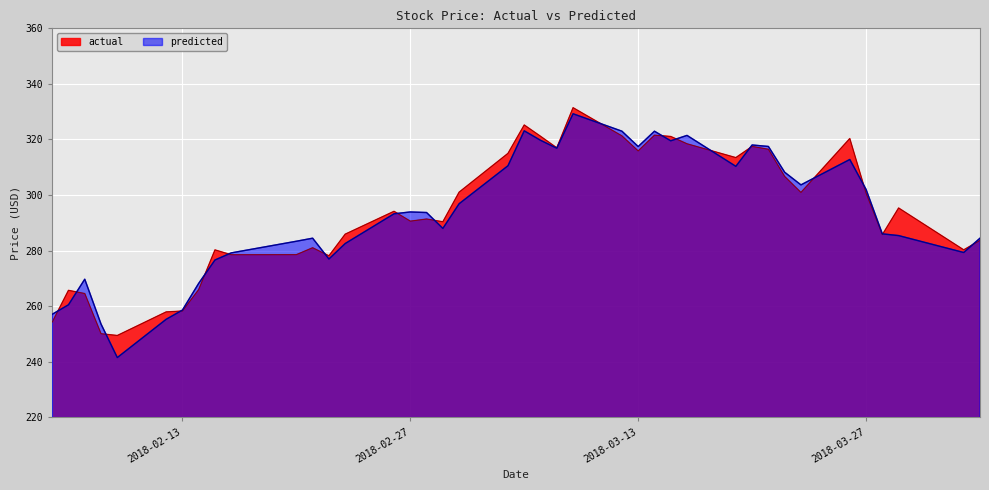

True or false: predicted has a value of 469.1 at 2018-02-28.

False